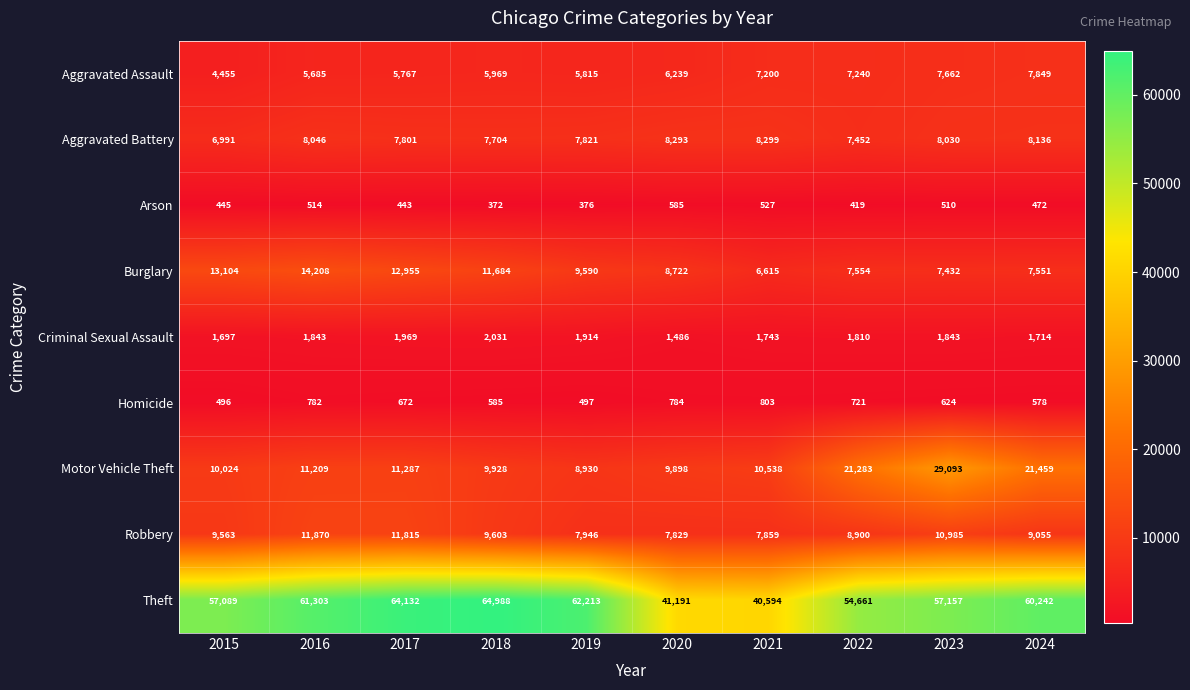

True or false: Aggravated Battery has a value of 2139 at 2021.

False